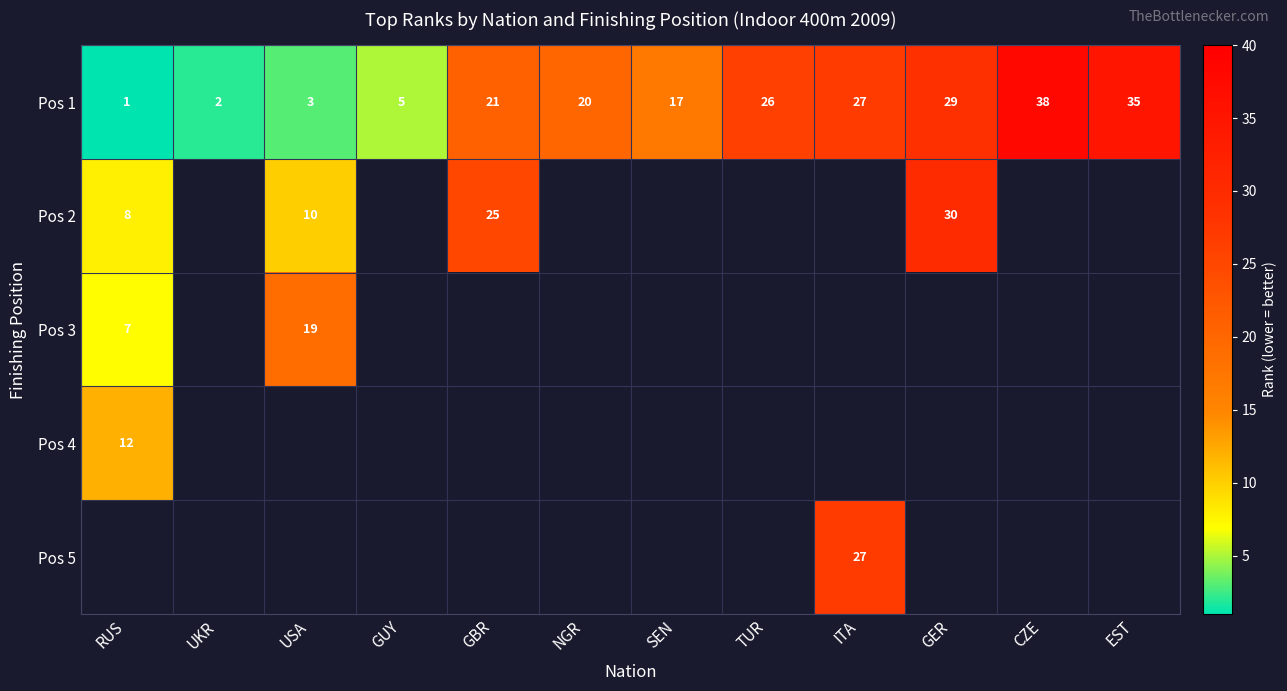

True or false: Pos 1 has a value of 29 at GER.

True